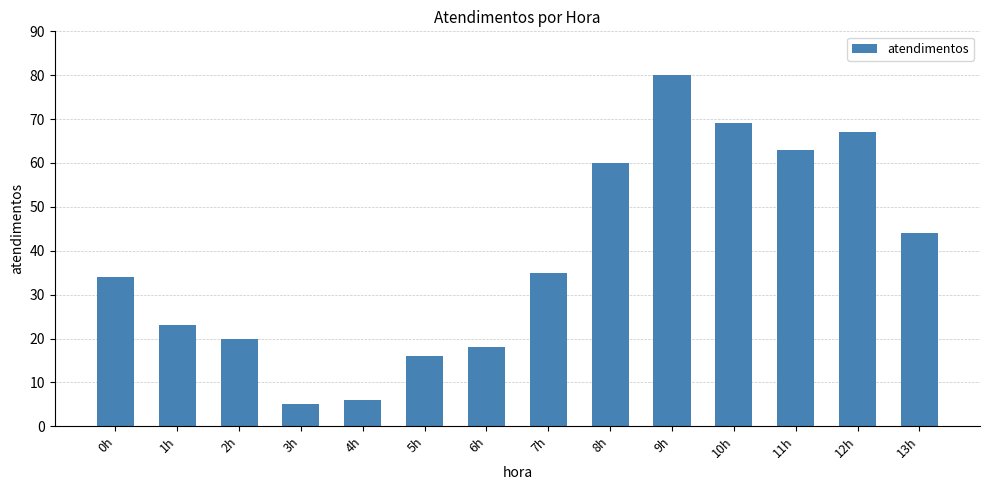

True or false: the data shows 5 at 3h.

True